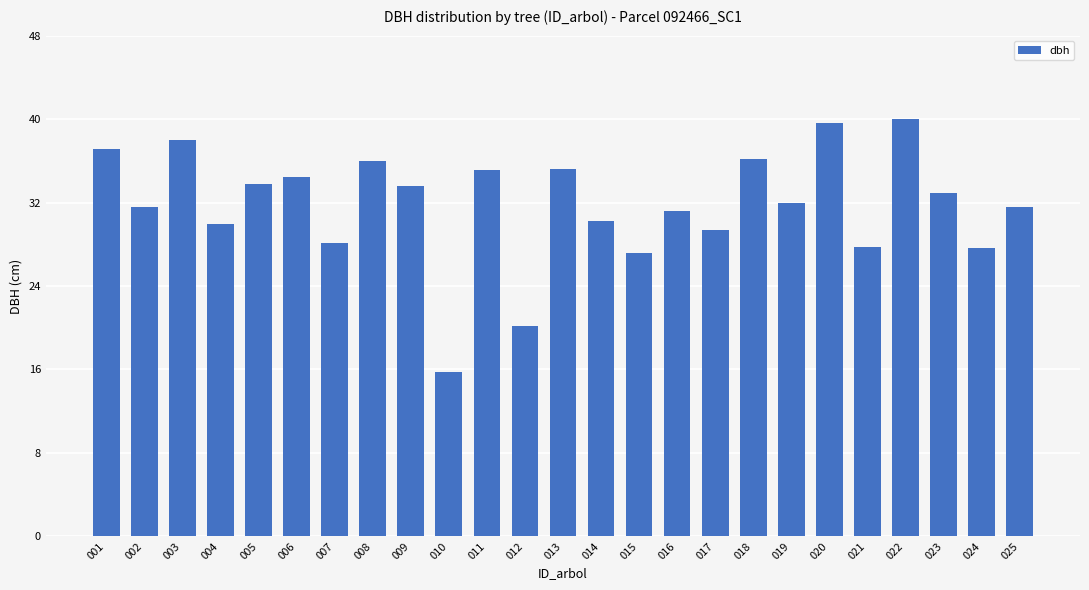

How many series are shown in this chart?

1